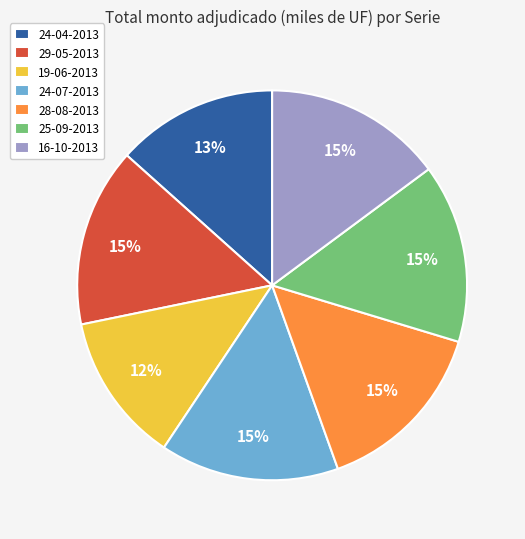

Does 25-09-2013 represent more than half of the total?

No